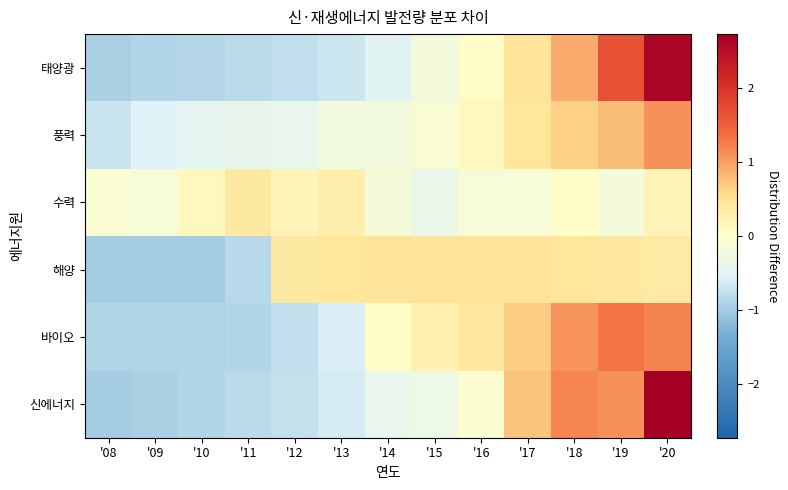

At which category is the sum across all series the highest?

'20